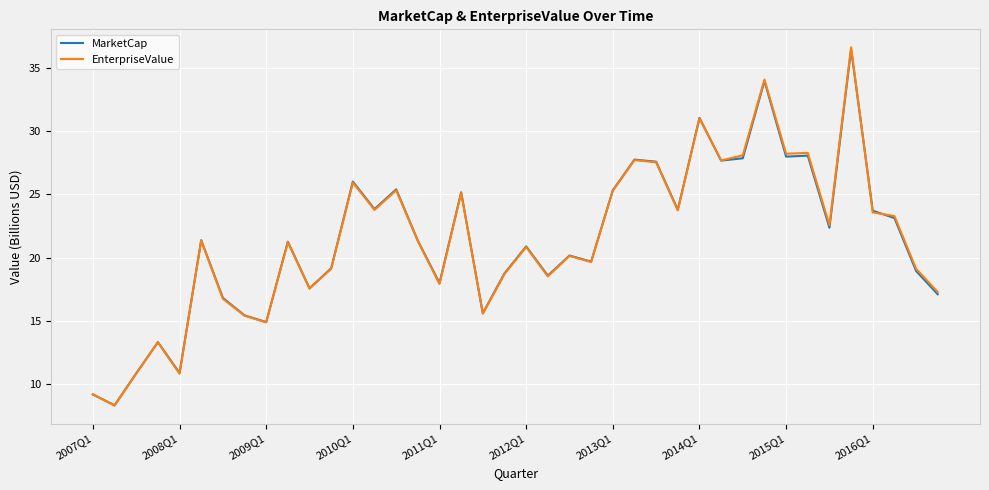

At how many categories does at least one series exceed 32?

2